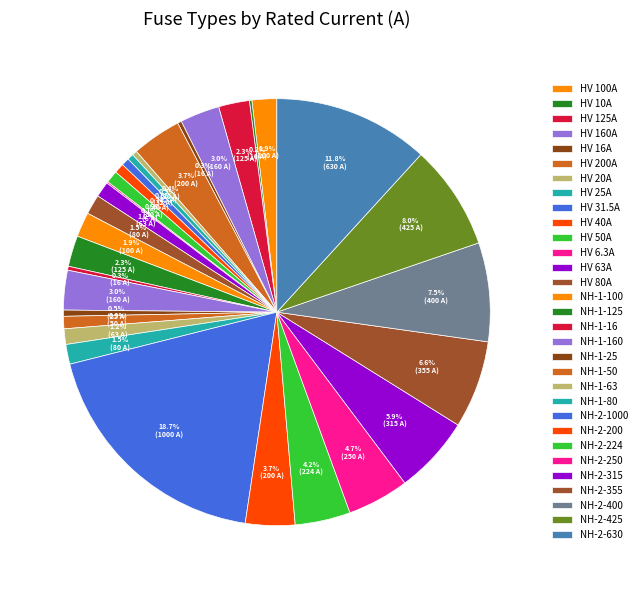

Which has a higher value, NH-1-100 or HV 125A?

HV 125A